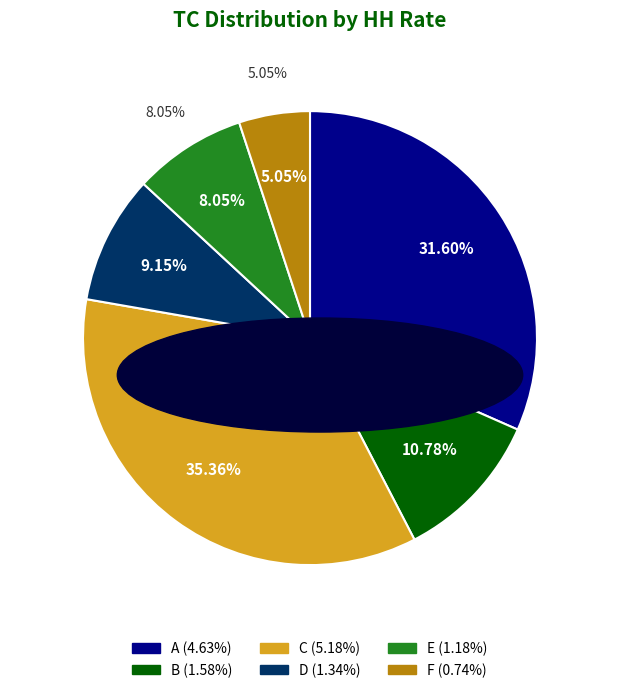

Rank the categories by value from highest to lowest.

C, A, B, D, E, F